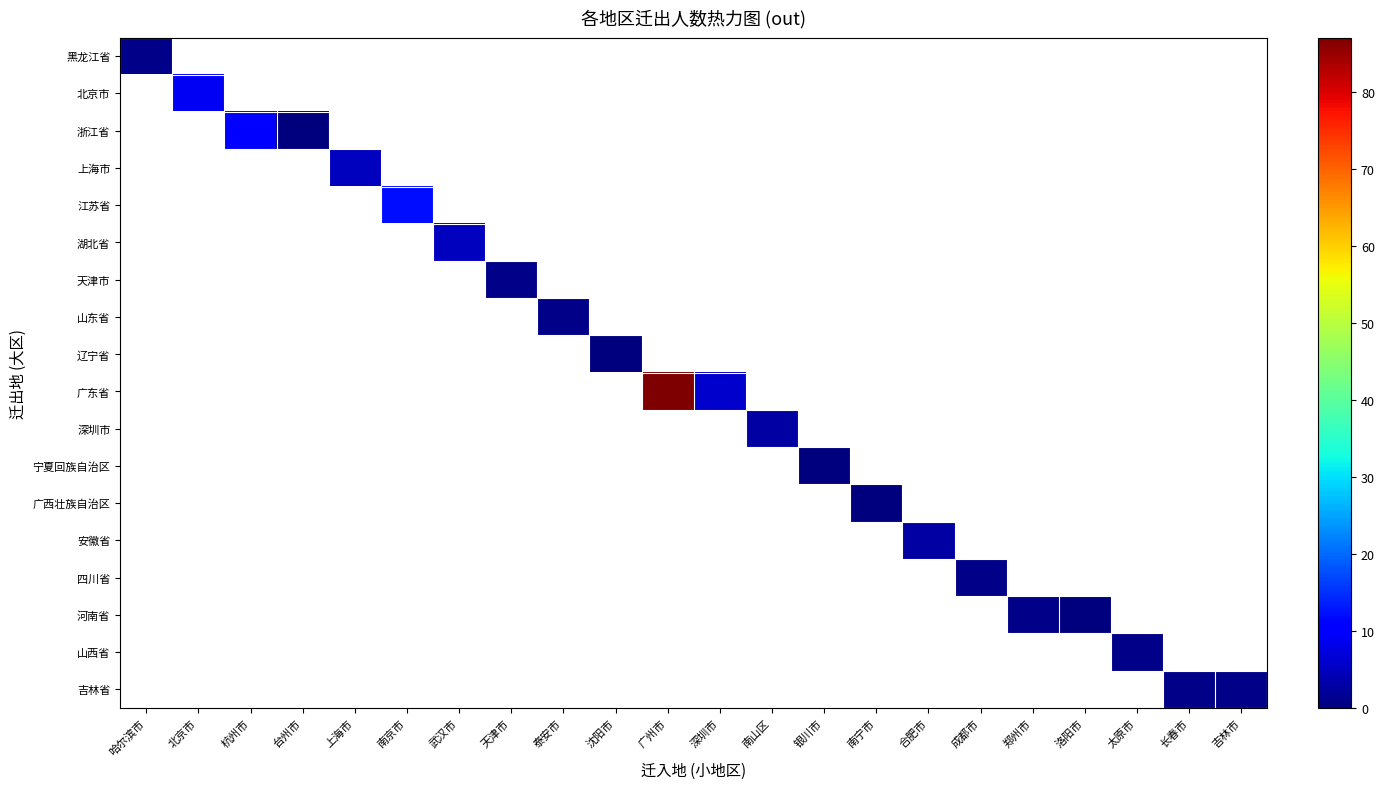

At 哈尔滨市, list the series in order from smallest to largest.

黑龙江省, 北京市, 浙江省, 上海市, 江苏省, 湖北省, 天津市, 山东省, 辽宁省, 广东省, 深圳市, 宁夏回族自治区, 广西壮族自治区, 安徽省, 四川省, 河南省, 山西省, 吉林省